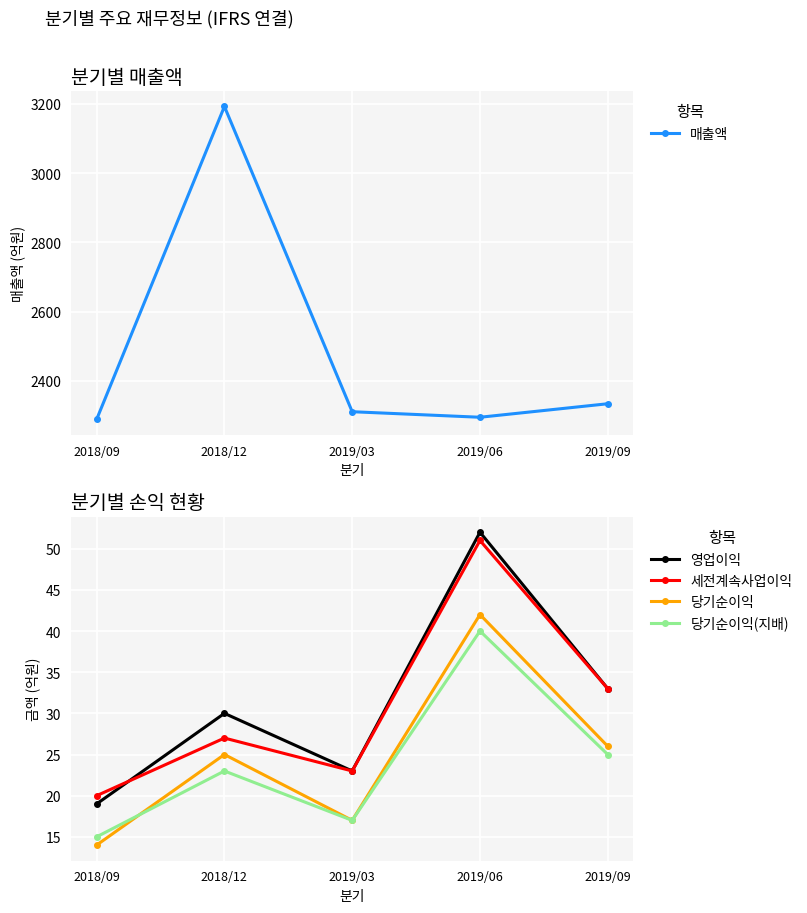

How many interior local peaks does the 영업이익 series have?

2